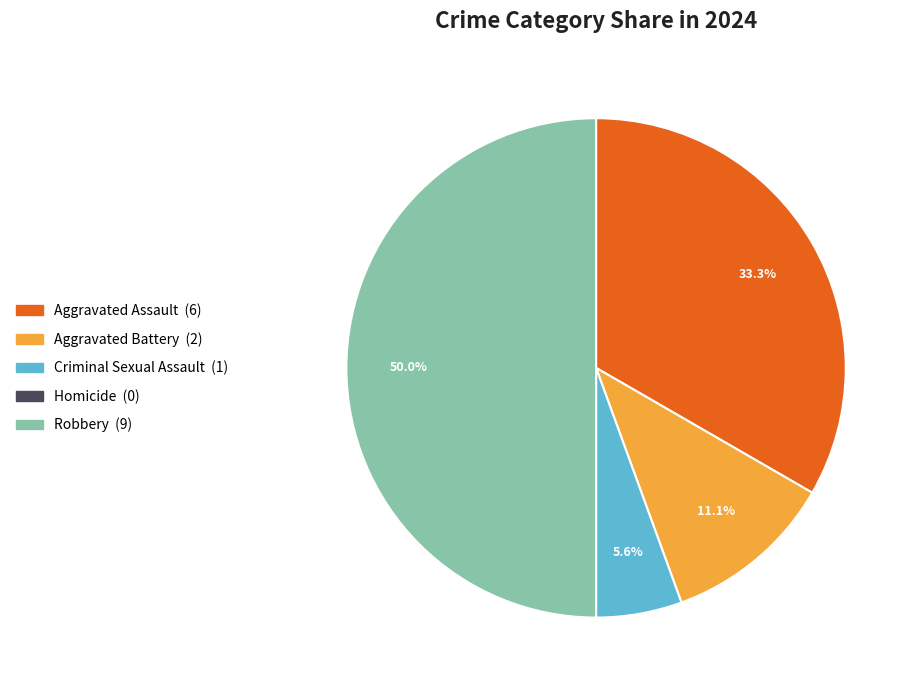

Does Aggravated Battery represent more than half of the total?

No